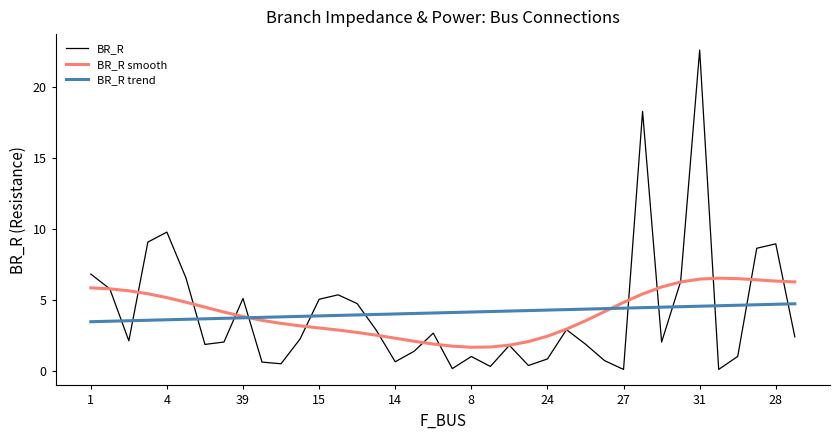

What is the maximum value shown in the chart?

22.6